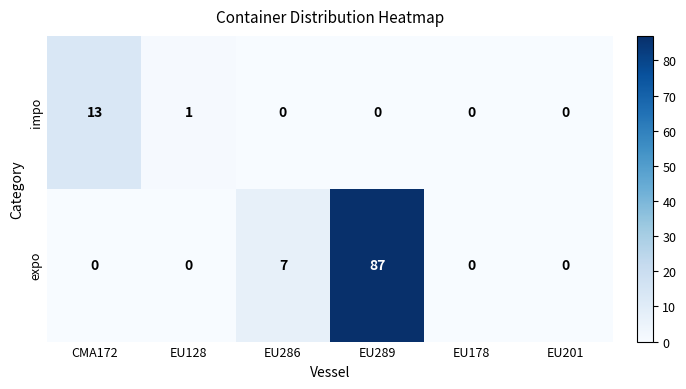

The impo series shows 1 at EU128. True or false?

True